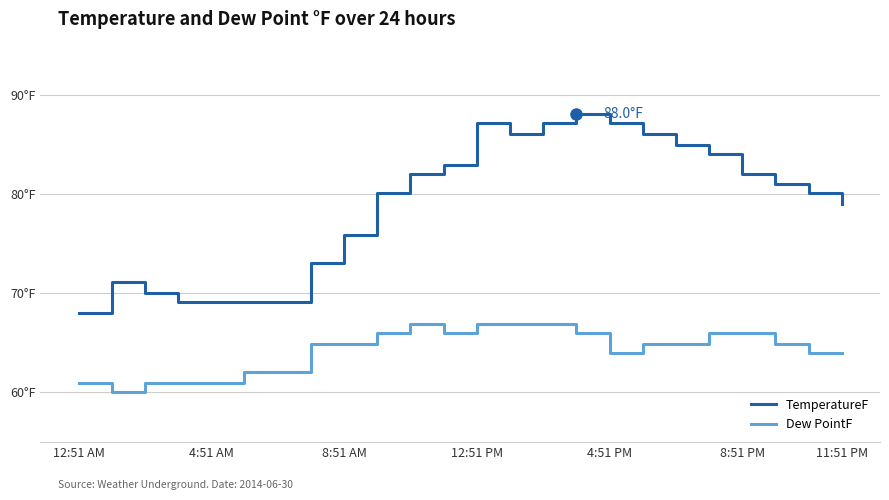

At how many categories does at least one series exceed 87?

4